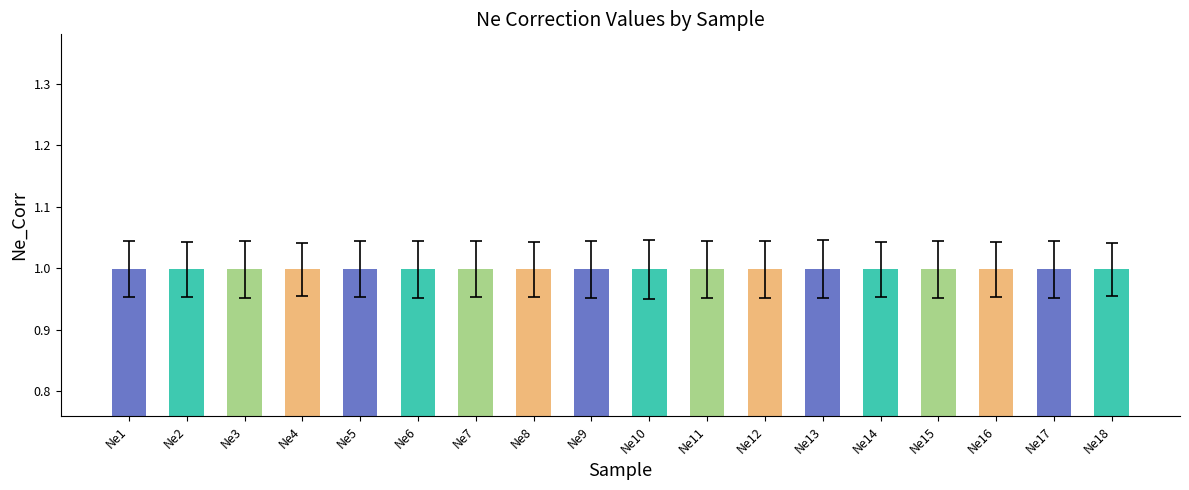

What is the minimum value shown in the chart?

1.0